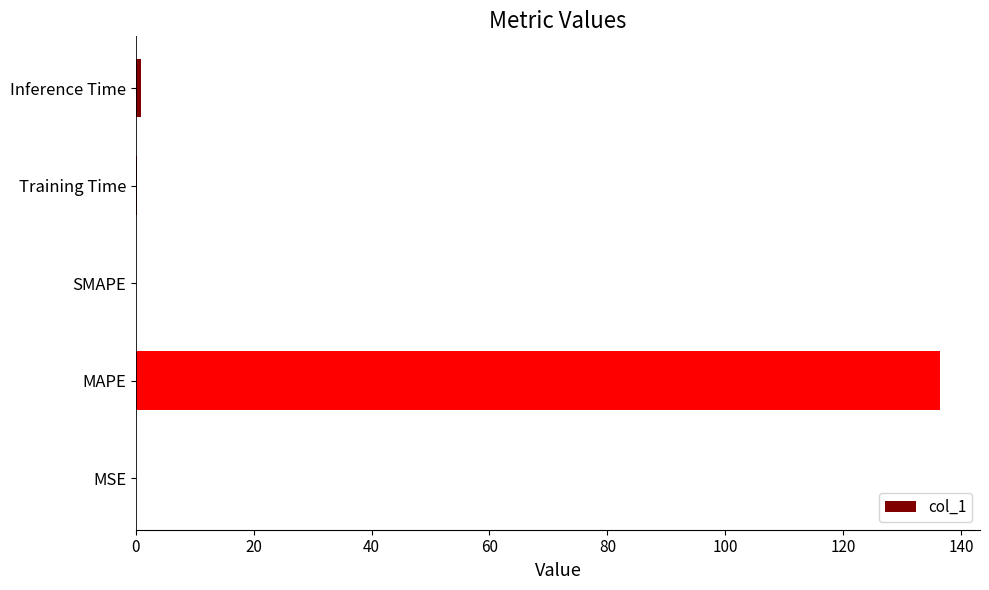

What is the sum of all values?

137.4